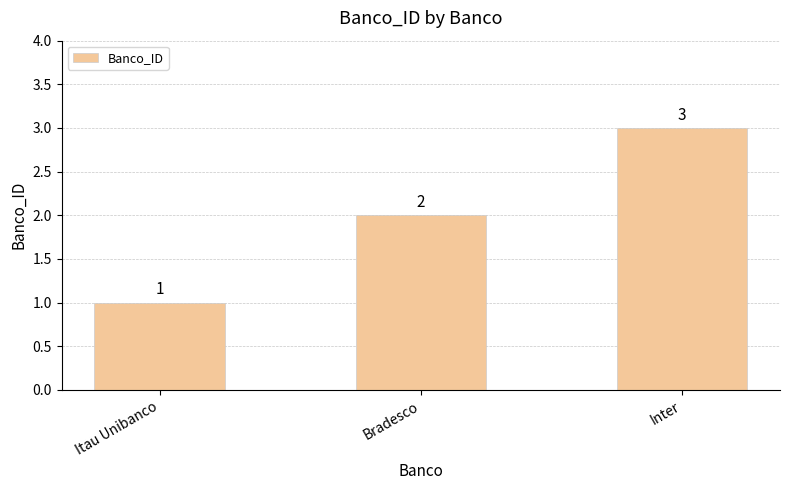

Count the values in the range 1 to 3.

3